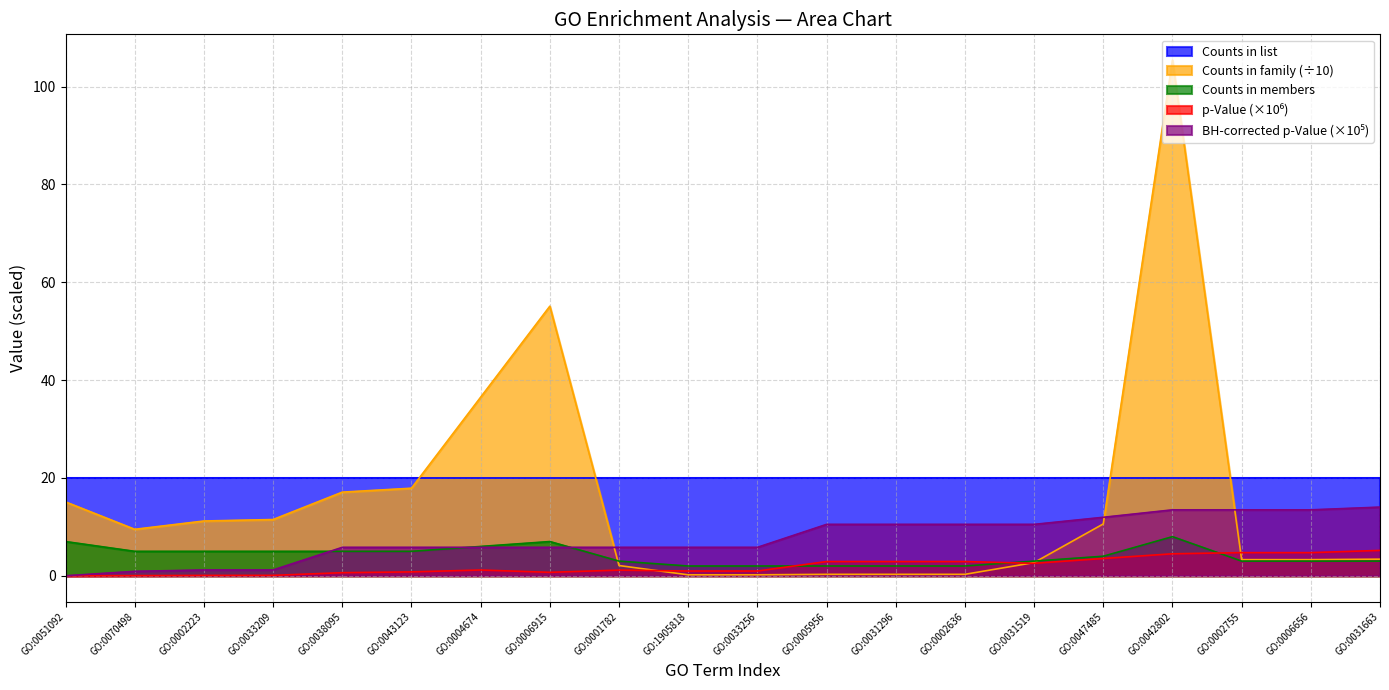

What is the difference between the highest and lowest values at GO:0031519?

17.5